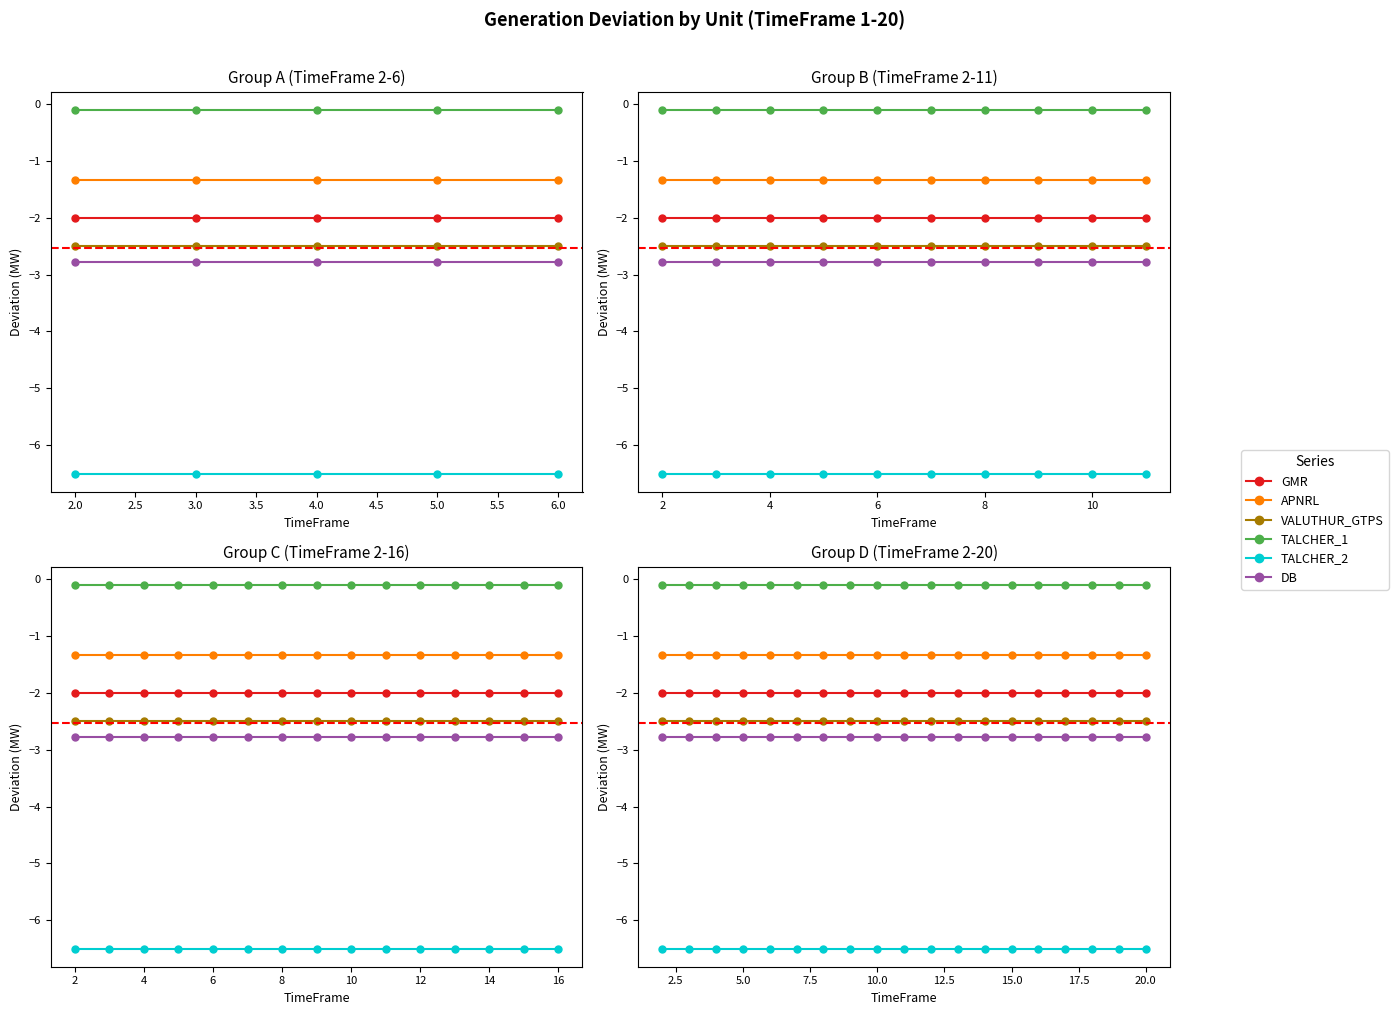

What is the greatest value displayed?

-0.1